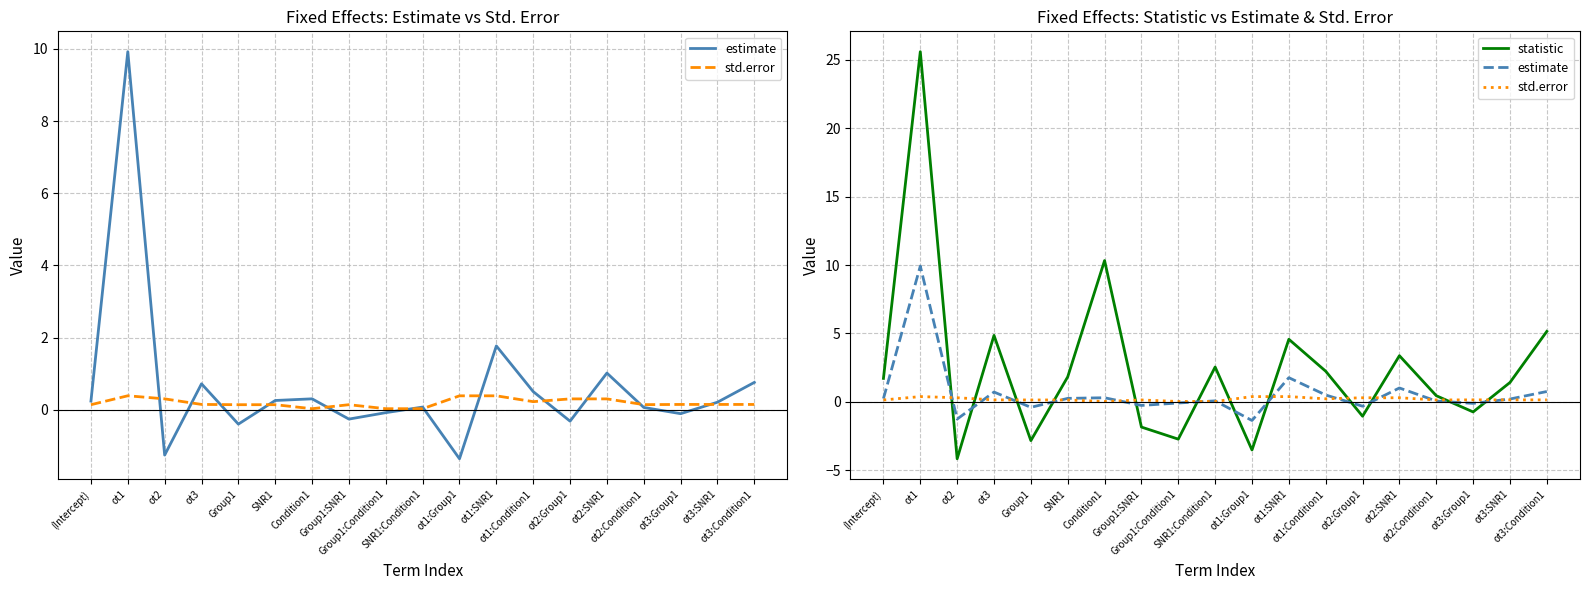

What is the label of the 15th point from the right?

Group1